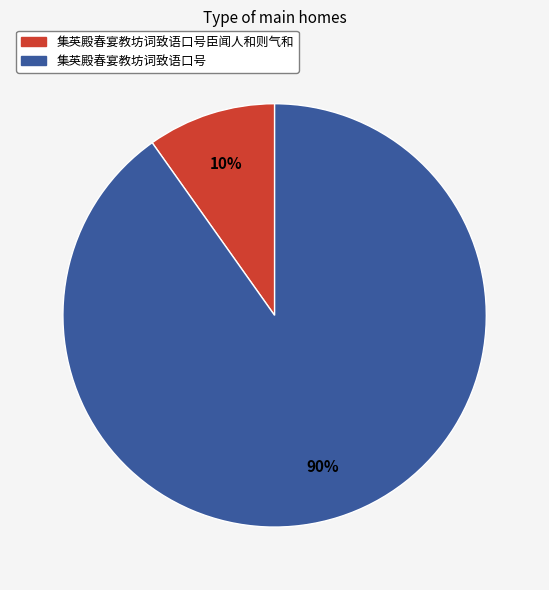

Is there any slice that represents more than half of the pie?

Yes